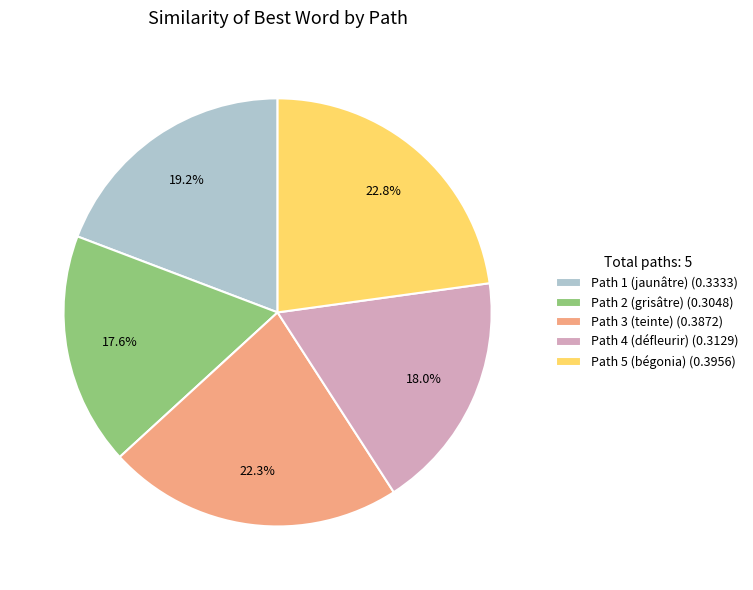

What percentage is the Path 4 (défleurir) slice, to the nearest percent?

18%